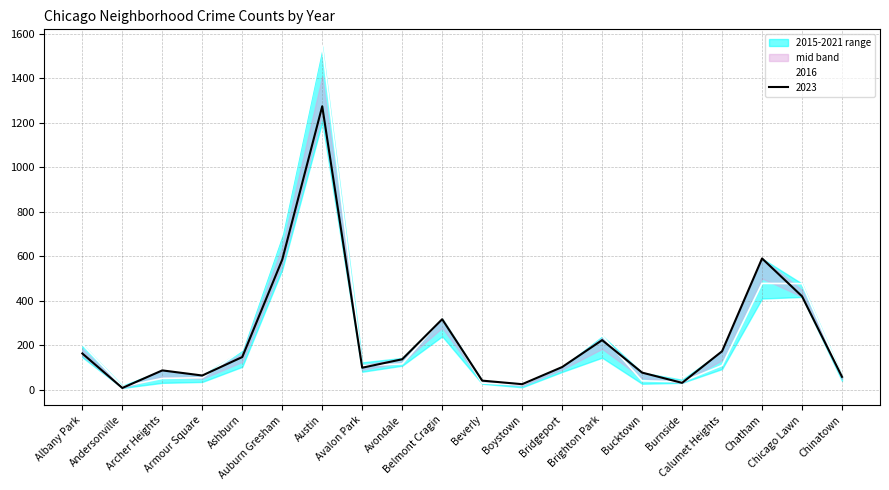

Where is the first local minimum for 2020?

Andersonville